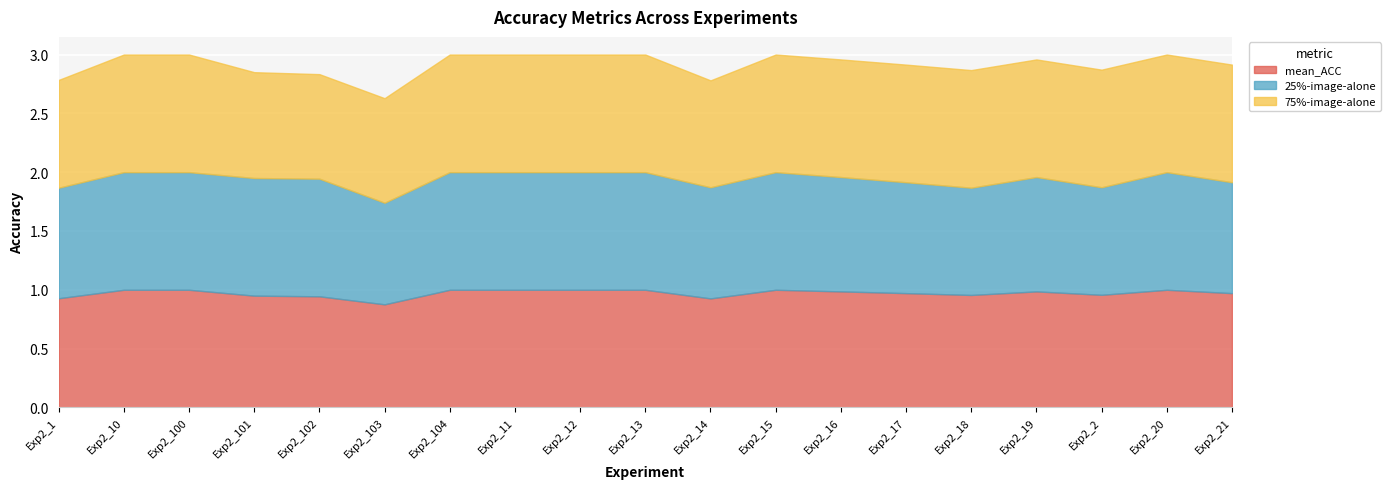

Which label corresponds to the smallest value in the chart?

Exp2_103